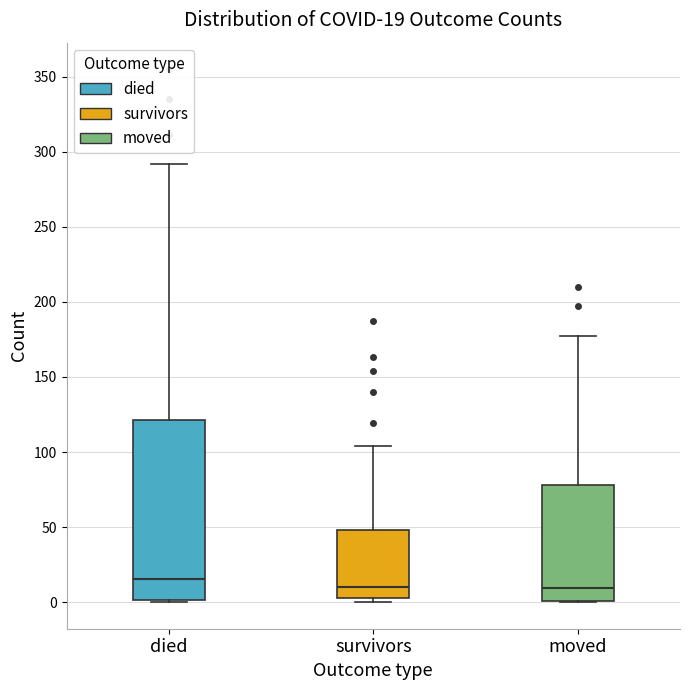

Comparing the boxes themselves (not the whiskers), which one is the tallest?

died